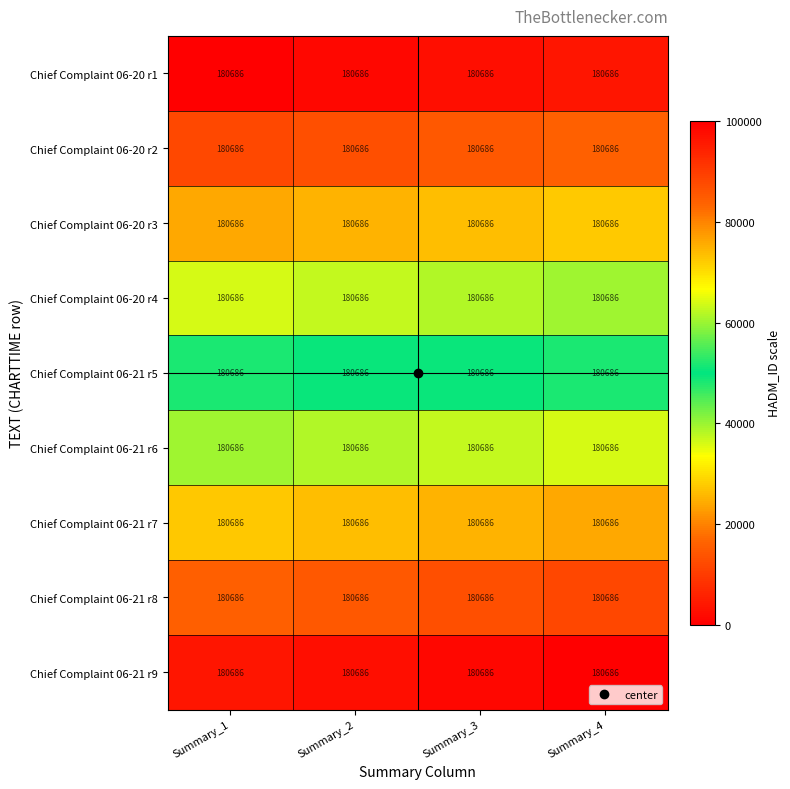

At which category does the chart reach its peak across all series?

Summary_4